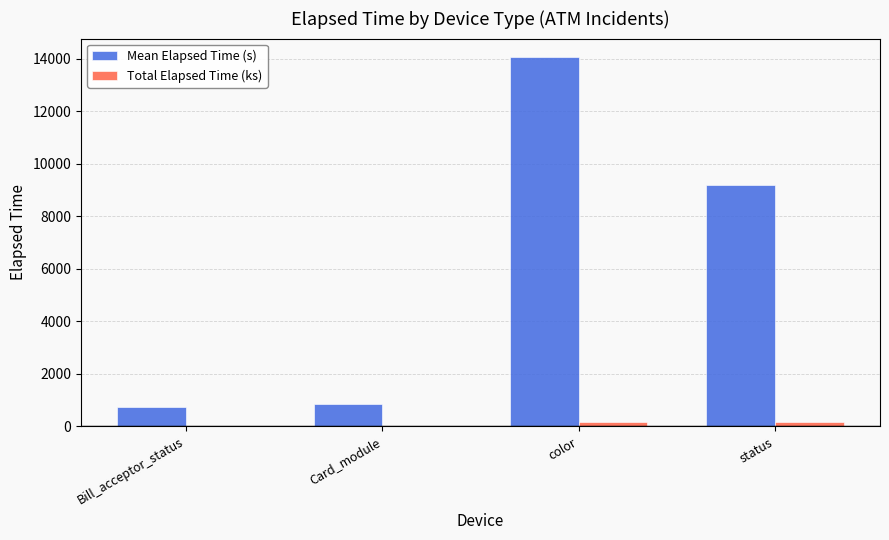

Which series has the widest spread of values?

Mean Elapsed Time (s)